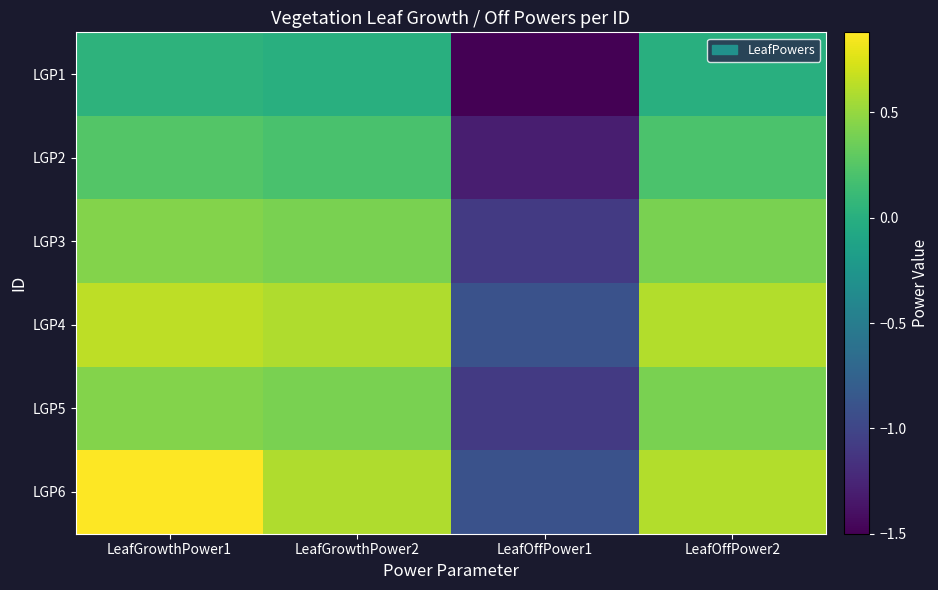

Rank the series at LeafGrowthPower2 from highest to lowest value.

LGP4, LGP6, LGP3, LGP5, LGP2, LGP1